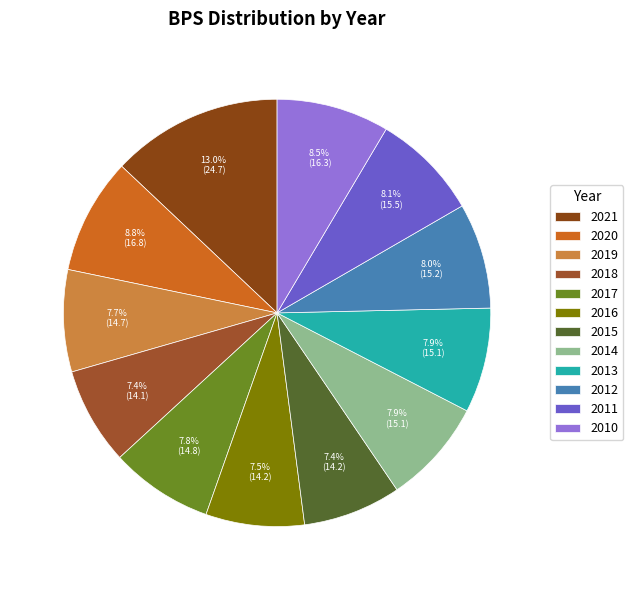

Do 2021 and 2014 together represent more than half of the pie?

No